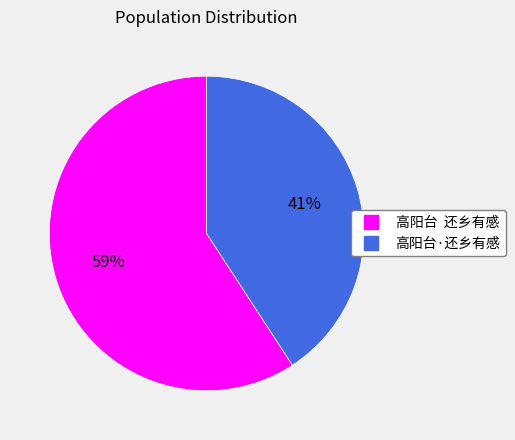

Count the number of slices in the pie.

2